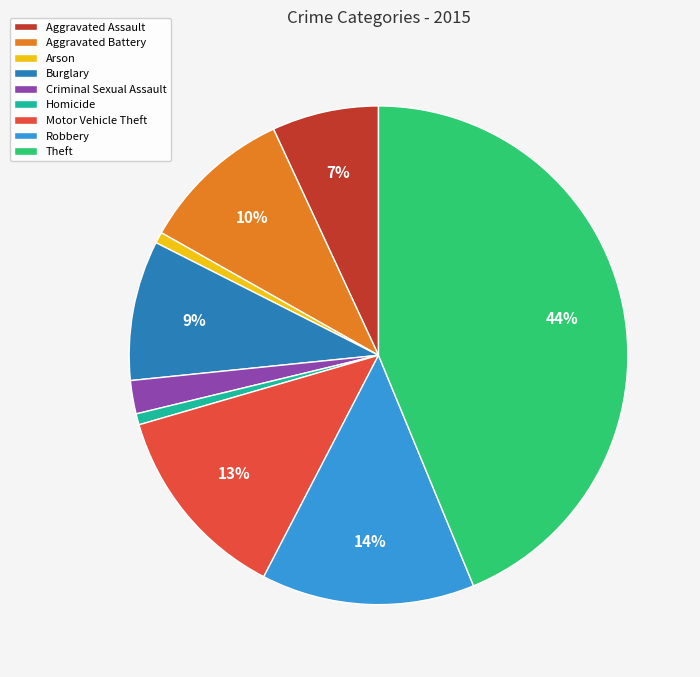

Combined, do Arson and Burglary account for over 50%?

No